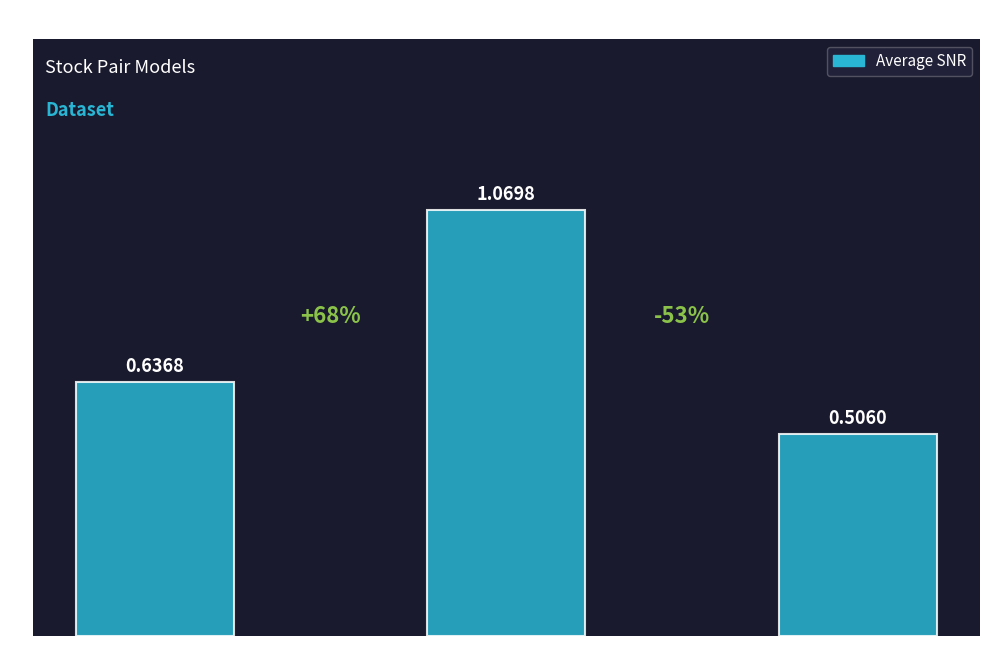

What is the difference between the maximum and second lowest values?

0.4